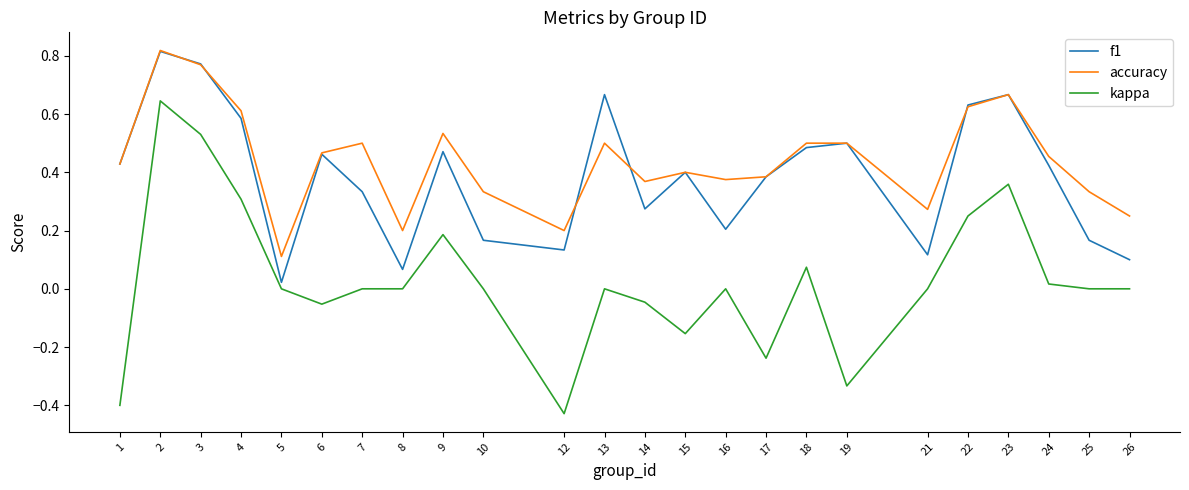

The value of accuracy at 5 is 0.1. True or false?

True